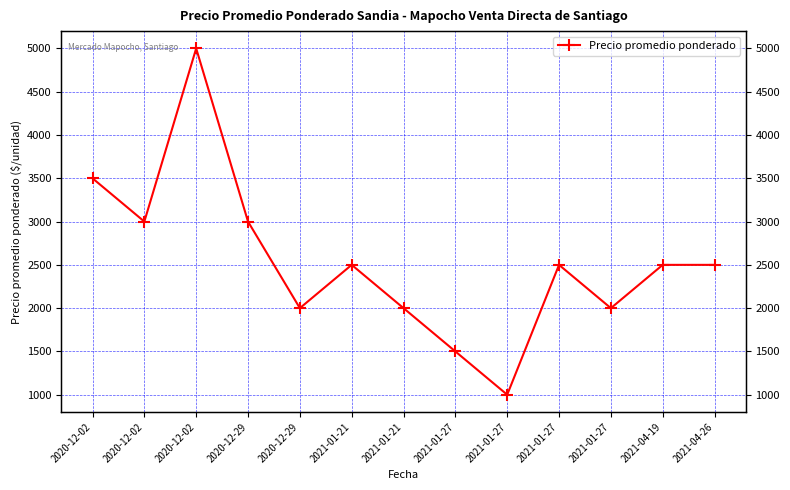

The value at 2021-01-21 is 1310. True or false?

False